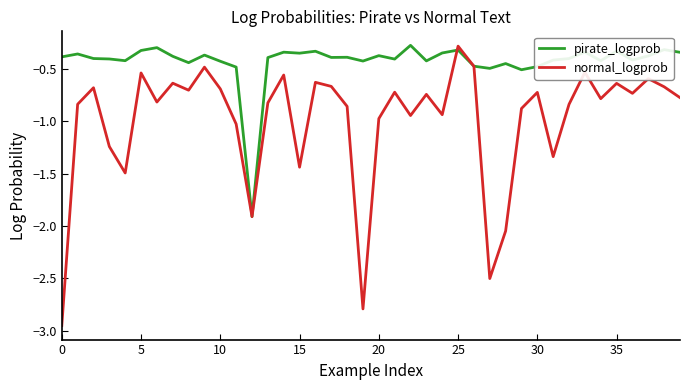

List the series in order of their overall mean, highest first.

pirate_logprob, normal_logprob